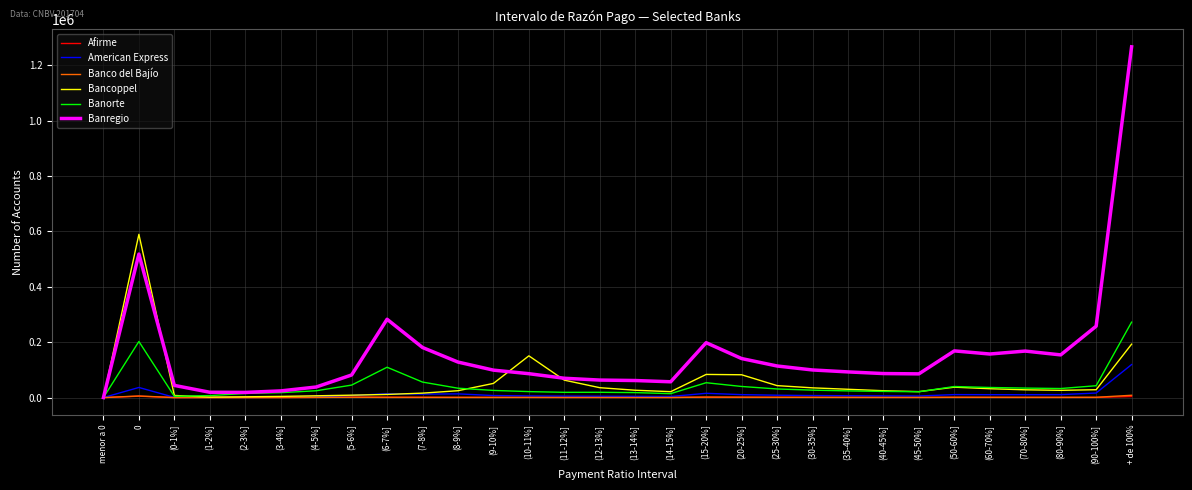

Which series changed the most between menor a 0 and (3-4%]?

Banregio